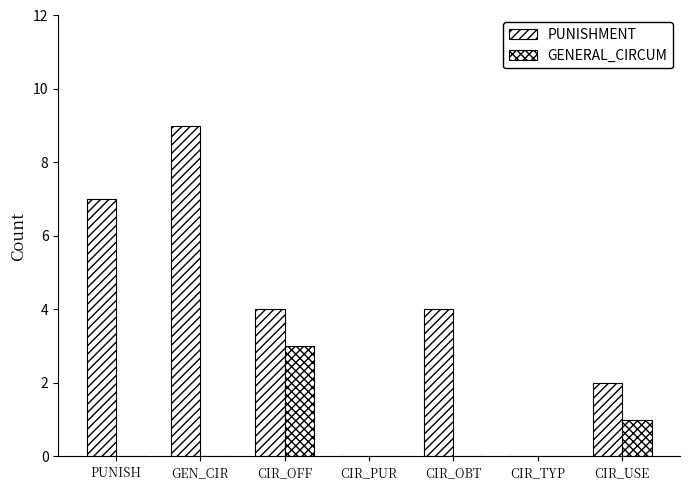

Does the chart contain stacked bars?

No